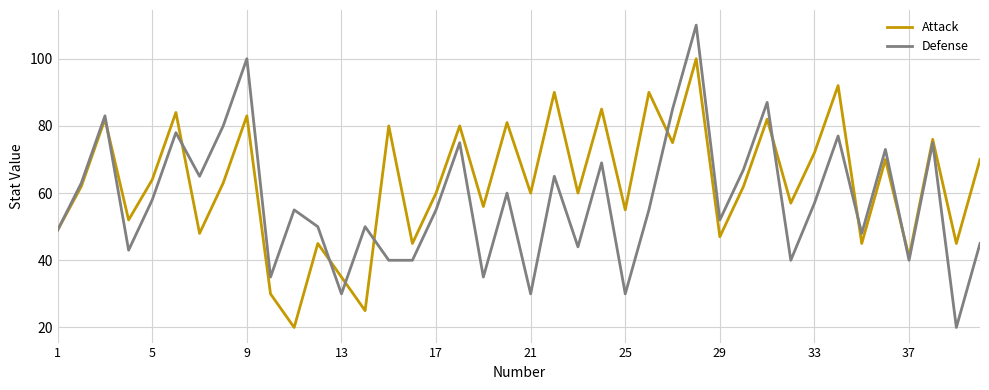

What is the minimum value for Defense?

20